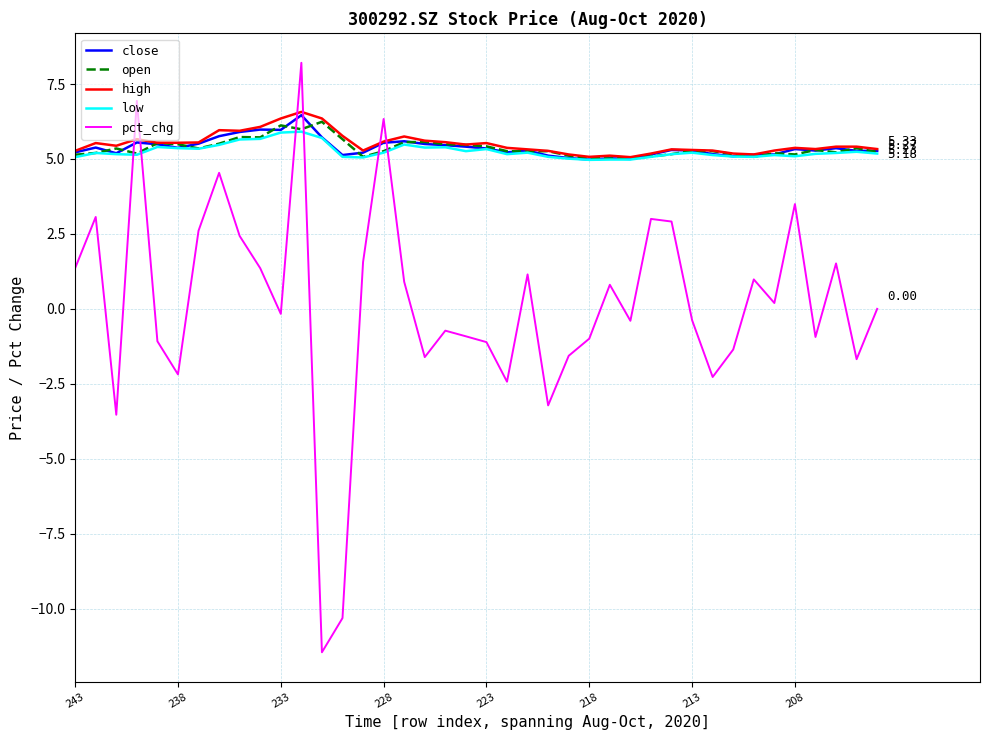

Which series has the largest range (max minus min)?

pct_chg